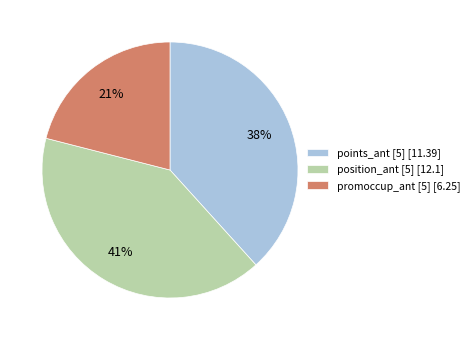

What is the largest slice in the pie chart?

position_ant [5] [12.1]